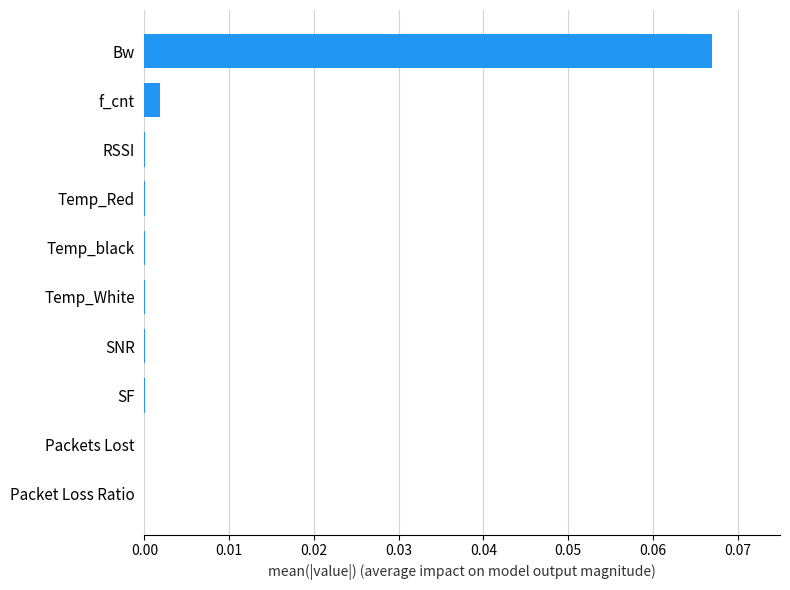

Which label corresponds to the largest value in the chart?

Bw